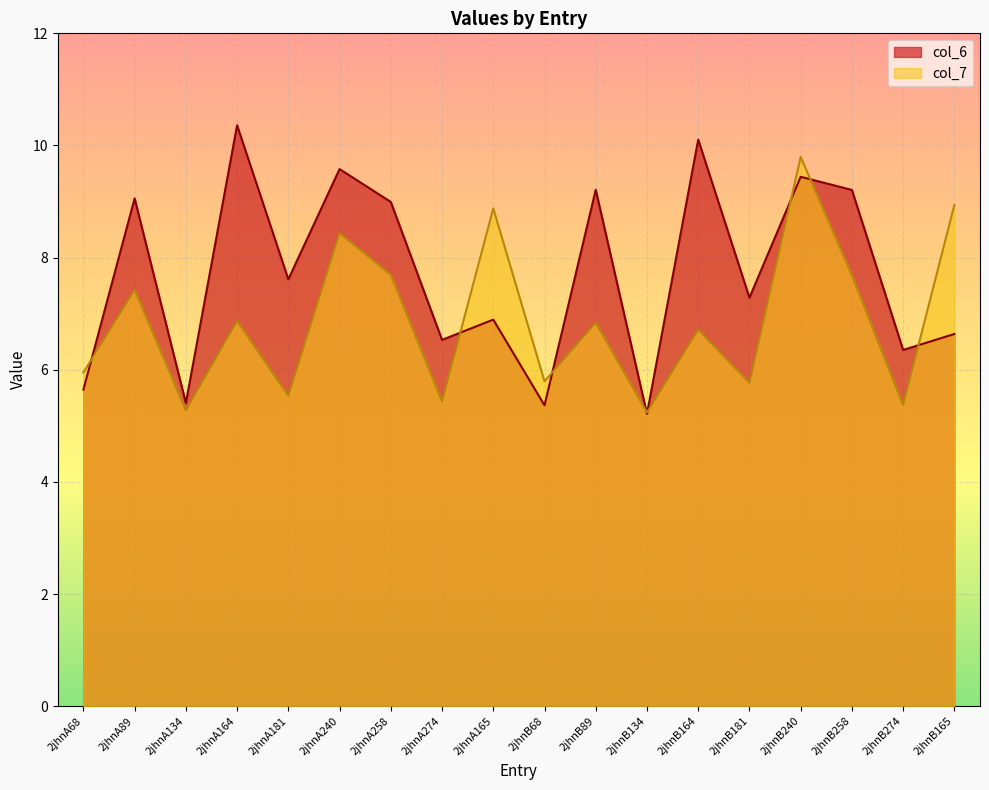

What is the smallest value displayed?

5.2